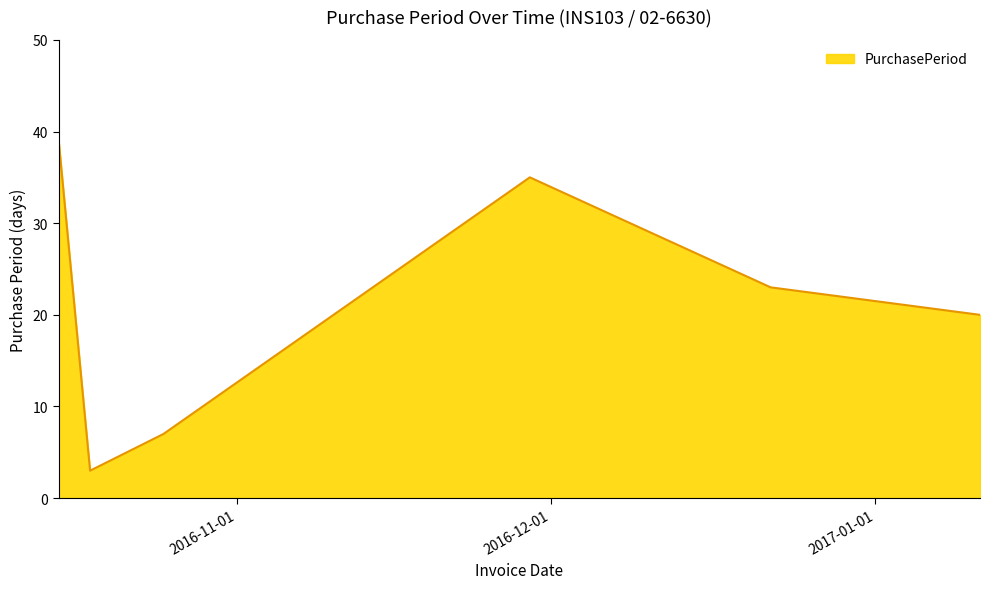

What is the sum of all values?

127